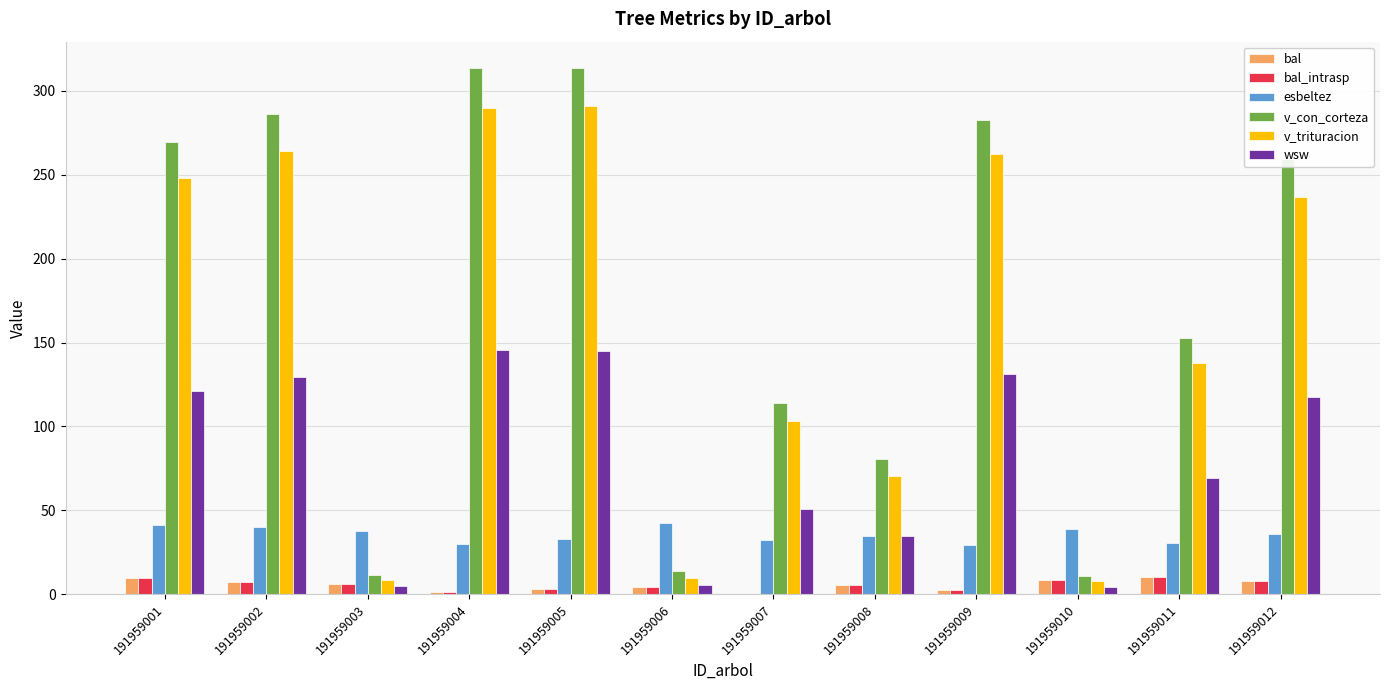

Between 191959003 and 191959009, which series saw the biggest shift?

v_con_corteza